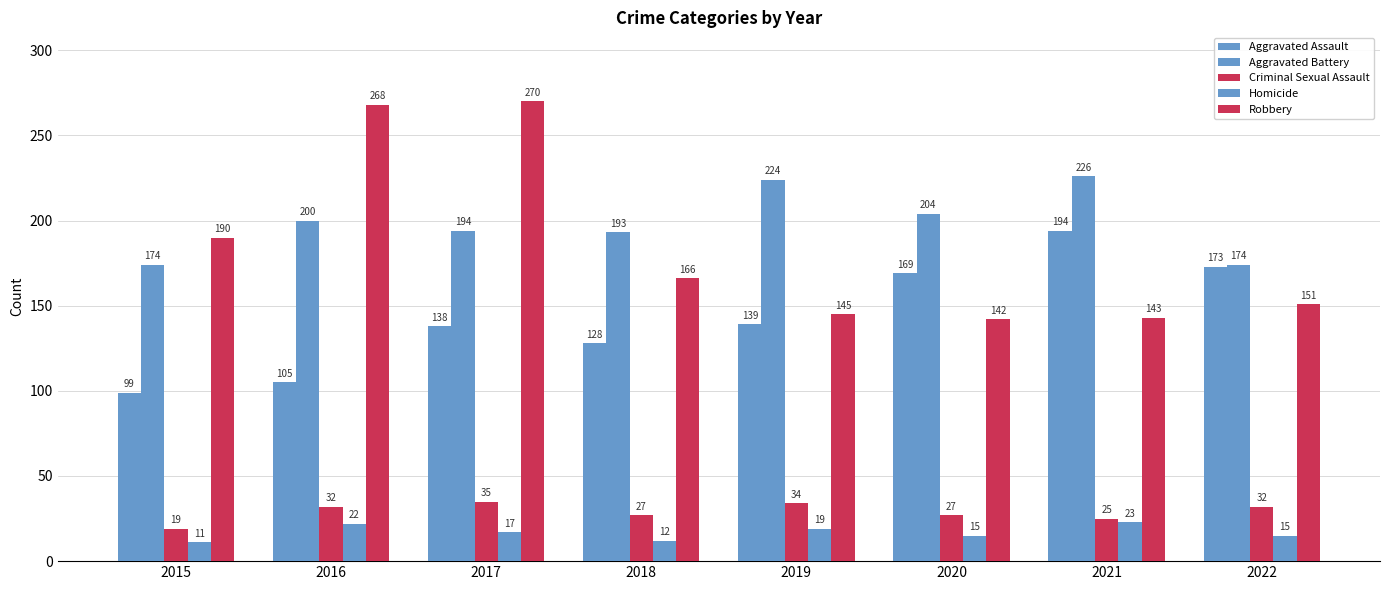

List the labels in order of Aggravated Assault value, smallest first.

2015, 2016, 2018, 2017, 2019, 2020, 2022, 2021